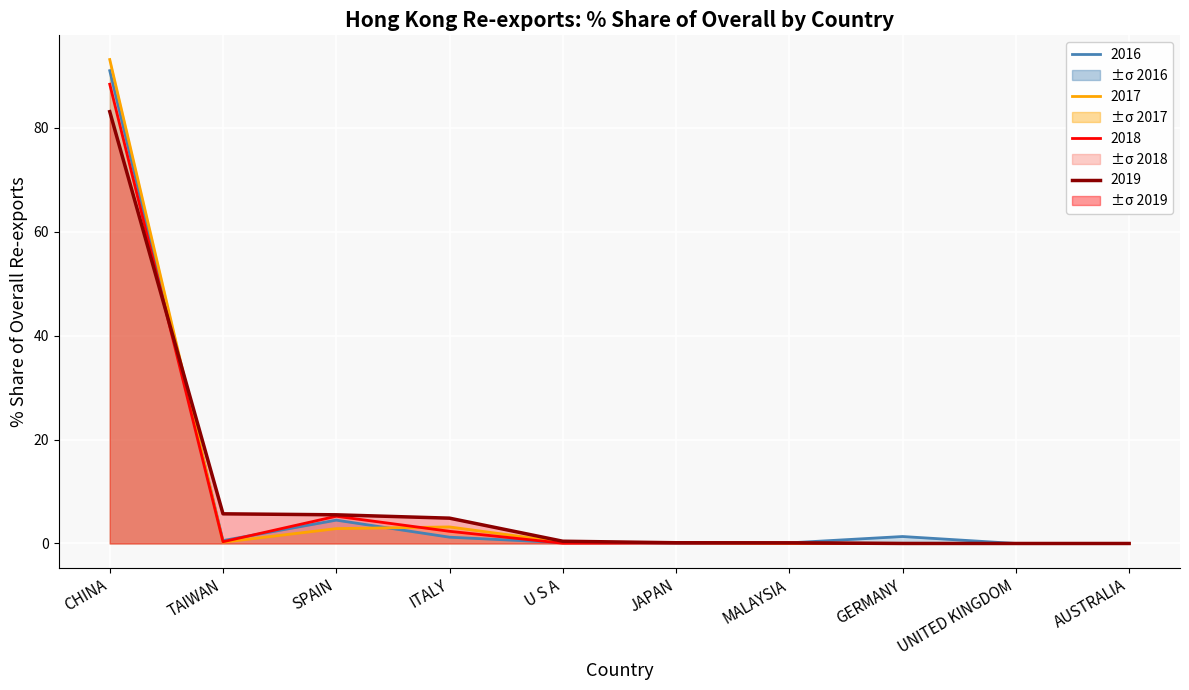

Is the value of 2019 % Share at CHINA greater than the value of 2016 % Share at TAIWAN?

Yes